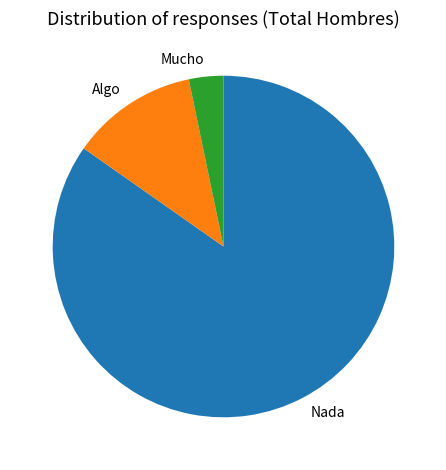

Between Mucho and Algo, which is larger?

Algo